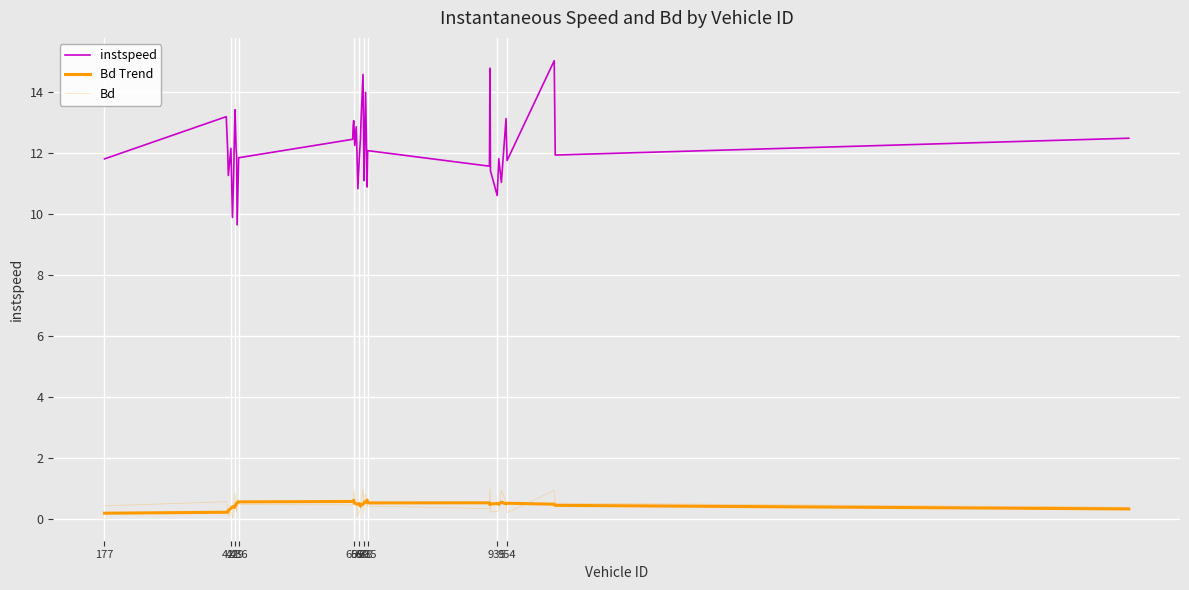

Does the chart display data point markers on the line(s)?

No